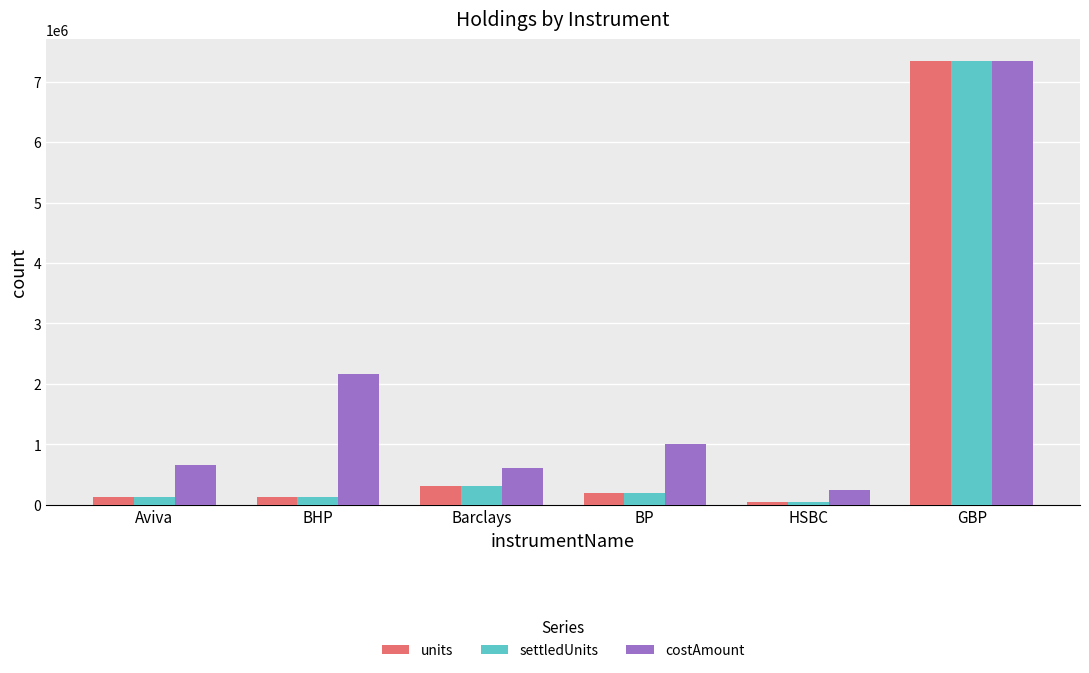

What position from the right is Barclays?

4